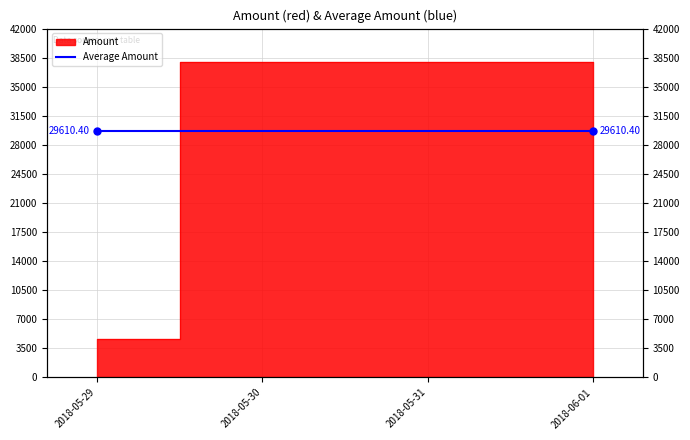

What is the minimum value shown in the chart?

4567.9